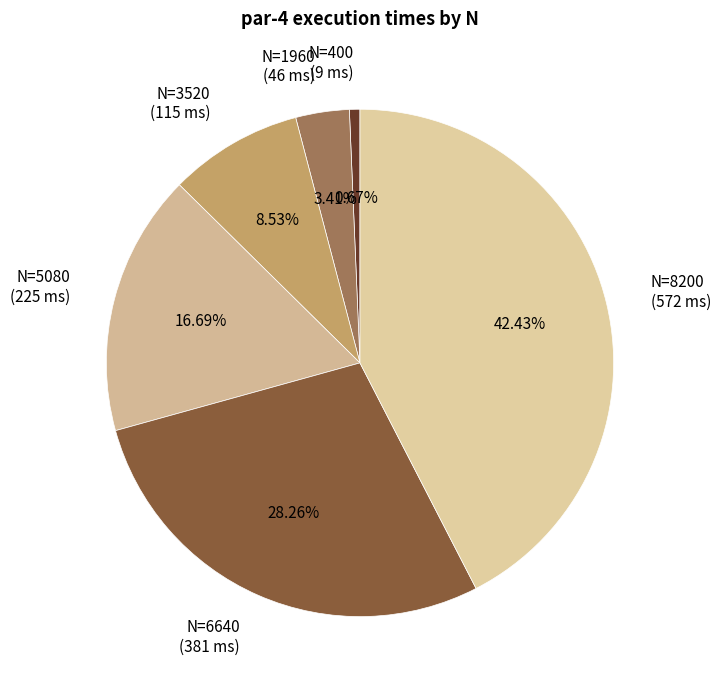

Does N=5080 (225 ms) represent more than half of the total?

No